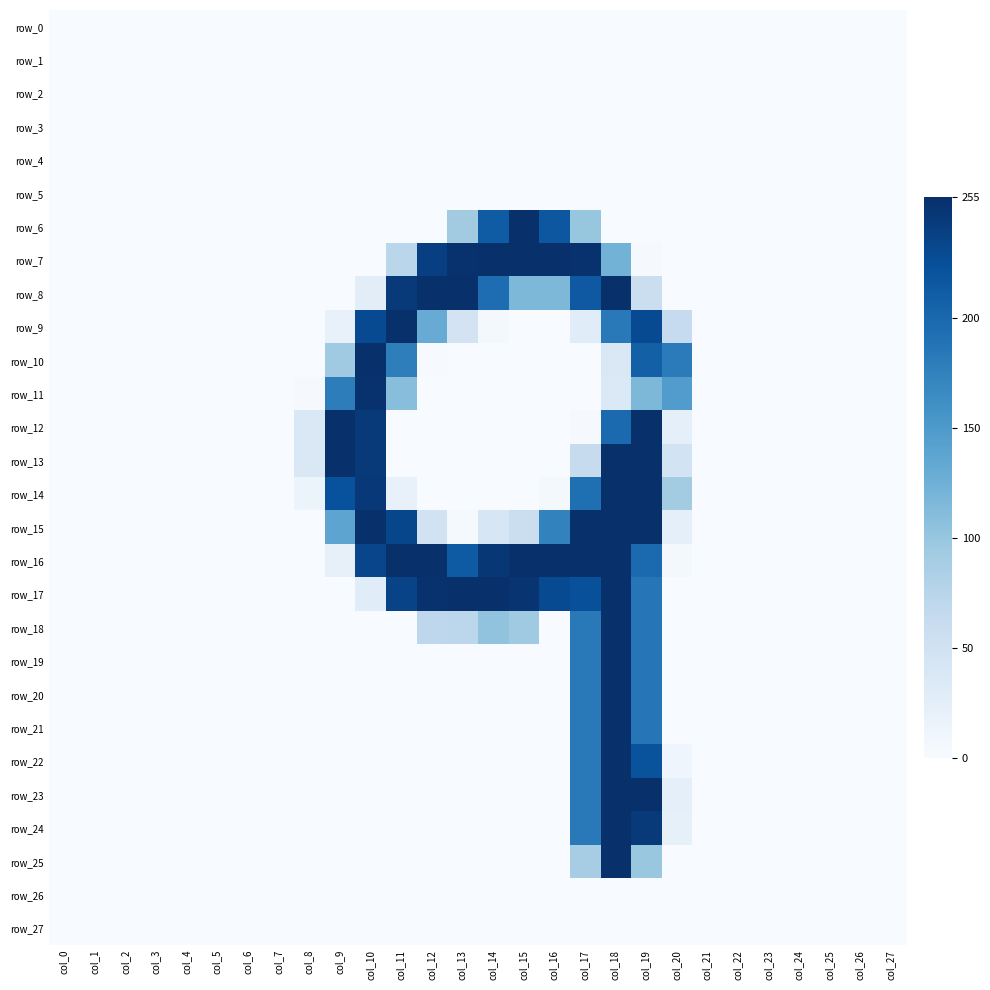

Reading left to right, list all the values displayed in this chart.

row_0: col_0=0	col_1=0	col_2=0	col_3=0	col_4=0	col_5=0	col_6=0	col_7=0	col_8=0	col_9=0	col_10=0	col_11=0	col_12=0	col_13=0	col_14=0	col_15=0	col_16=0	col_17=0	col_18=0	col_19=0	col_20=0	col_21=0	col_22=0	col_23=0	col_24=0	col_25=0	col_26=0	col_27=0
row_1: col_0=0	col_1=0	col_2=0	col_3=0	col_4=0	col_5=0	col_6=0	col_7=0	col_8=0	col_9=0	col_10=0	col_11=0	col_12=0	col_13=0	col_14=0	col_15=0	col_16=0	col_17=0	col_18=0	col_19=0	col_20=0	col_21=0	col_22=0	col_23=0	col_24=0	col_25=0	col_26=0	col_27=0
row_2: col_0=0	col_1=0	col_2=0	col_3=0	col_4=0	col_5=0	col_6=0	col_7=0	col_8=0	col_9=0	col_10=0	col_11=0	col_12=0	col_13=0	col_14=0	col_15=0	col_16=0	col_17=0	col_18=0	col_19=0	col_20=0	col_21=0	col_22=0	col_23=0	col_24=0	col_25=0	col_26=0	col_27=0
row_3: col_0=0	col_1=0	col_2=0	col_3=0	col_4=0	col_5=0	col_6=0	col_7=0	col_8=0	col_9=0	col_10=0	col_11=0	col_12=0	col_13=0	col_14=0	col_15=0	col_16=0	col_17=0	col_18=0	col_19=0	col_20=0	col_21=0	col_22=0	col_23=0	col_24=0	col_25=0	col_26=0	col_27=0
row_4: col_0=0	col_1=0	col_2=0	col_3=0	col_4=0	col_5=0	col_6=0	col_7=0	col_8=0	col_9=0	col_10=0	col_11=0	col_12=0	col_13=0	col_14=0	col_15=0	col_16=0	col_17=0	col_18=0	col_19=0	col_20=0	col_21=0	col_22=0	col_23=0	col_24=0	col_25=0	col_26=0	col_27=0
row_5: col_0=0	col_1=0	col_2=0	col_3=0	col_4=0	col_5=0	col_6=0	col_7=0	col_8=0	col_9=0	col_10=0	col_11=0	col_12=0	col_13=0	col_14=0	col_15=0	col_16=0	col_17=0	col_18=0	col_19=0	col_20=0	col_21=0	col_22=0	col_23=0	col_24=0	col_25=0	col_26=0	col_27=0
row_6: col_0=0	col_1=0	col_2=0	col_3=0	col_4=0	col_5=0	col_6=0	col_7=0	col_8=0	col_9=0	col_10=0	col_11=0	col_12=0	col_13=92	col_14=212	col_15=255	col_16=217	col_17=100	col_18=0	col_19=0	col_20=0	col_21=0	col_22=0	col_23=0	col_24=0	col_25=0	col_26=0	col_27=0
row_7: col_0=0	col_1=0	col_2=0	col_3=0	col_4=0	col_5=0	col_6=0	col_7=0	col_8=0	col_9=0	col_10=0	col_11=73	col_12=240	col_13=253	col_14=254	col_15=254	col_16=254	col_17=253	col_18=122	col_19=2	col_20=0	col_21=0	col_22=0	col_23=0	col_24=0	col_25=0	col_26=0	col_27=0
row_8: col_0=0	col_1=0	col_2=0	col_3=0	col_4=0	col_5=0	col_6=0	col_7=0	col_8=0	col_9=0	col_10=26	col_11=245	col_12=254	col_13=254	col_14=195	col_15=116	col_16=116	col_17=215	col_18=254	col_19=57	col_20=0	col_21=0	col_22=0	col_23=0	col_24=0	col_25=0	col_26=0	col_27=0
row_9: col_0=0	col_1=0	col_2=0	col_3=0	col_4=0	col_5=0	col_6=0	col_7=0	col_8=0	col_9=19	col_10=229	col_11=254	col_12=130	col_13=46	col_14=5	col_15=0	col_16=0	col_17=29	col_18=183	col_19=229	col_20=63	col_21=0	col_22=0	col_23=0	col_24=0	col_25=0	col_26=0	col_27=0
row_10: col_0=0	col_1=0	col_2=0	col_3=0	col_4=0	col_5=0	col_6=0	col_7=0	col_8=0	col_9=94	col_10=254	col_11=178	col_12=1	col_13=0	col_14=0	col_15=0	col_16=0	col_17=0	col_18=36	col_19=208	col_20=181	col_21=0	col_22=0	col_23=0	col_24=0	col_25=0	col_26=0	col_27=0
row_11: col_0=0	col_1=0	col_2=0	col_3=0	col_4=0	col_5=0	col_6=0	col_7=0	col_8=2	col_9=179	col_10=253	col_11=109	col_12=0	col_13=0	col_14=0	col_15=0	col_16=0	col_17=0	col_18=35	col_19=116	col_20=147	col_21=0	col_22=0	col_23=0	col_24=0	col_25=0	col_26=0	col_27=0
row_12: col_0=0	col_1=0	col_2=0	col_3=0	col_4=0	col_5=0	col_6=0	col_7=0	col_8=36	col_9=254	col_10=245	col_11=0	col_12=0	col_13=0	col_14=0	col_15=0	col_16=0	col_17=2	col_18=198	col_19=254	col_20=22	col_21=0	col_22=0	col_23=0	col_24=0	col_25=0	col_26=0	col_27=0
row_13: col_0=0	col_1=0	col_2=0	col_3=0	col_4=0	col_5=0	col_6=0	col_7=0	col_8=36	col_9=254	col_10=245	col_11=0	col_12=0	col_13=0	col_14=0	col_15=0	col_16=0	col_17=62	col_18=254	col_19=254	col_20=47	col_21=0	col_22=0	col_23=0	col_24=0	col_25=0	col_26=0	col_27=0
row_14: col_0=0	col_1=0	col_2=0	col_3=0	col_4=0	col_5=0	col_6=0	col_7=0	col_8=15	col_9=223	col_10=247	col_11=19	col_12=0	col_13=0	col_14=0	col_15=0	col_16=5	col_17=193	col_18=254	col_19=254	col_20=91	col_21=0	col_22=0	col_23=0	col_24=0	col_25=0	col_26=0	col_27=0
row_15: col_0=0	col_1=0	col_2=0	col_3=0	col_4=0	col_5=0	col_6=0	col_7=0	col_8=0	col_9=138	col_10=254	col_11=233	col_12=48	col_13=3	col_14=40	col_15=56	col_16=174	col_17=254	col_18=254	col_19=254	col_20=22	col_21=0	col_22=0	col_23=0	col_24=0	col_25=0	col_26=0	col_27=0
row_16: col_0=0	col_1=0	col_2=0	col_3=0	col_4=0	col_5=0	col_6=0	col_7=0	col_8=0	col_9=20	col_10=234	col_11=254	col_12=254	col_13=213	col_14=248	col_15=254	col_16=254	col_17=254	col_18=254	col_19=198	col_20=4	col_21=0	col_22=0	col_23=0	col_24=0	col_25=0	col_26=0	col_27=0
row_17: col_0=0	col_1=0	col_2=0	col_3=0	col_4=0	col_5=0	col_6=0	col_7=0	col_8=0	col_9=0	col_10=29	col_11=236	col_12=253	col_13=254	col_14=254	col_15=251	col_16=229	col_17=224	col_18=254	col_19=187	col_20=0	col_21=0	col_22=0	col_23=0	col_24=0	col_25=0	col_26=0	col_27=0
row_18: col_0=0	col_1=0	col_2=0	col_3=0	col_4=0	col_5=0	col_6=0	col_7=0	col_8=0	col_9=0	col_10=0	col_11=0	col_12=70	col_13=71	col_14=103	col_15=94	col_16=0	col_17=183	col_18=254	col_19=187	col_20=0	col_21=0	col_22=0	col_23=0	col_24=0	col_25=0	col_26=0	col_27=0
row_19: col_0=0	col_1=0	col_2=0	col_3=0	col_4=0	col_5=0	col_6=0	col_7=0	col_8=0	col_9=0	col_10=0	col_11=0	col_12=0	col_13=0	col_14=0	col_15=0	col_16=0	col_17=183	col_18=254	col_19=187	col_20=0	col_21=0	col_22=0	col_23=0	col_24=0	col_25=0	col_26=0	col_27=0
row_20: col_0=0	col_1=0	col_2=0	col_3=0	col_4=0	col_5=0	col_6=0	col_7=0	col_8=0	col_9=0	col_10=0	col_11=0	col_12=0	col_13=0	col_14=0	col_15=0	col_16=0	col_17=183	col_18=254	col_19=187	col_20=0	col_21=0	col_22=0	col_23=0	col_24=0	col_25=0	col_26=0	col_27=0
row_21: col_0=0	col_1=0	col_2=0	col_3=0	col_4=0	col_5=0	col_6=0	col_7=0	col_8=0	col_9=0	col_10=0	col_11=0	col_12=0	col_13=0	col_14=0	col_15=0	col_16=0	col_17=183	col_18=254	col_19=187	col_20=0	col_21=0	col_22=0	col_23=0	col_24=0	col_25=0	col_26=0	col_27=0
row_22: col_0=0	col_1=0	col_2=0	col_3=0	col_4=0	col_5=0	col_6=0	col_7=0	col_8=0	col_9=0	col_10=0	col_11=0	col_12=0	col_13=0	col_14=0	col_15=0	col_16=0	col_17=183	col_18=254	col_19=221	col_20=11	col_21=0	col_22=0	col_23=0	col_24=0	col_25=0	col_26=0	col_27=0
row_23: col_0=0	col_1=0	col_2=0	col_3=0	col_4=0	col_5=0	col_6=0	col_7=0	col_8=0	col_9=0	col_10=0	col_11=0	col_12=0	col_13=0	col_14=0	col_15=0	col_16=0	col_17=183	col_18=254	col_19=254	col_20=22	col_21=0	col_22=0	col_23=0	col_24=0	col_25=0	col_26=0	col_27=0
row_24: col_0=0	col_1=0	col_2=0	col_3=0	col_4=0	col_5=0	col_6=0	col_7=0	col_8=0	col_9=0	col_10=0	col_11=0	col_12=0	col_13=0	col_14=0	col_15=0	col_16=0	col_17=183	col_18=254	col_19=245	col_20=21	col_21=0	col_22=0	col_23=0	col_24=0	col_25=0	col_26=0	col_27=0
row_25: col_0=0	col_1=0	col_2=0	col_3=0	col_4=0	col_5=0	col_6=0	col_7=0	col_8=0	col_9=0	col_10=0	col_11=0	col_12=0	col_13=0	col_14=0	col_15=0	col_16=0	col_17=89	col_18=254	col_19=98	col_20=0	col_21=0	col_22=0	col_23=0	col_24=0	col_25=0	col_26=0	col_27=0
row_26: col_0=0	col_1=0	col_2=0	col_3=0	col_4=0	col_5=0	col_6=0	col_7=0	col_8=0	col_9=0	col_10=0	col_11=0	col_12=0	col_13=0	col_14=0	col_15=0	col_16=0	col_17=0	col_18=0	col_19=0	col_20=0	col_21=0	col_22=0	col_23=0	col_24=0	col_25=0	col_26=0	col_27=0
row_27: col_0=0	col_1=0	col_2=0	col_3=0	col_4=0	col_5=0	col_6=0	col_7=0	col_8=0	col_9=0	col_10=0	col_11=0	col_12=0	col_13=0	col_14=0	col_15=0	col_16=0	col_17=0	col_18=0	col_19=0	col_20=0	col_21=0	col_22=0	col_23=0	col_24=0	col_25=0	col_26=0	col_27=0